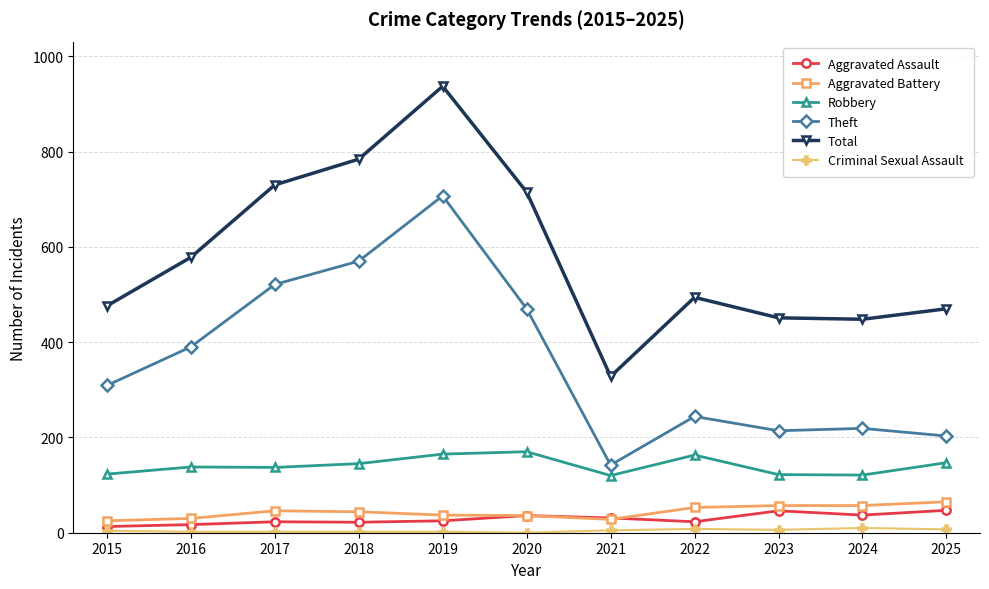

The value of Aggravated Battery at 2019 is 37. True or false?

True